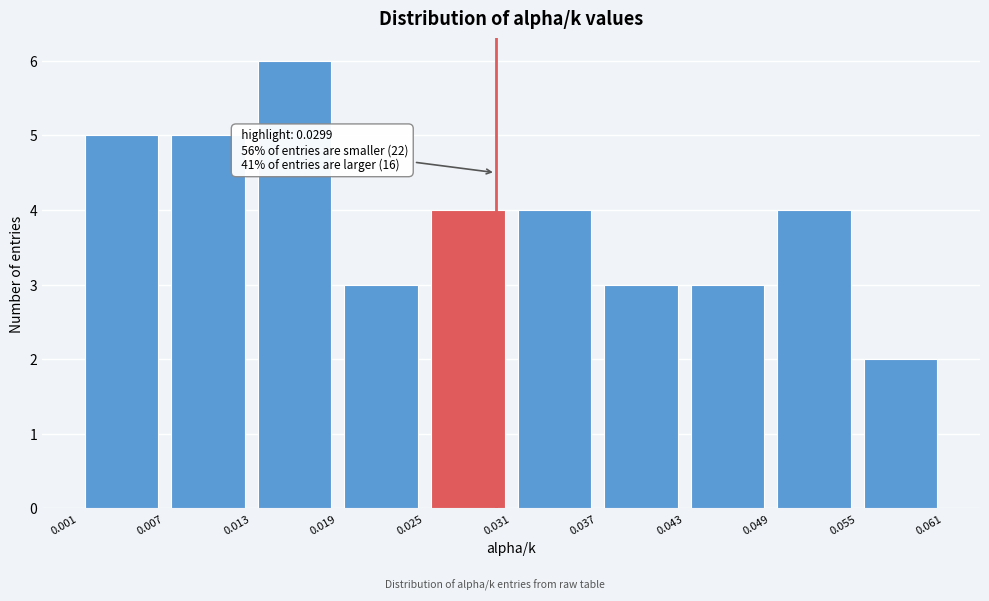

Over which range of the x-axis is the bar tallest?

0.013 to 0.019